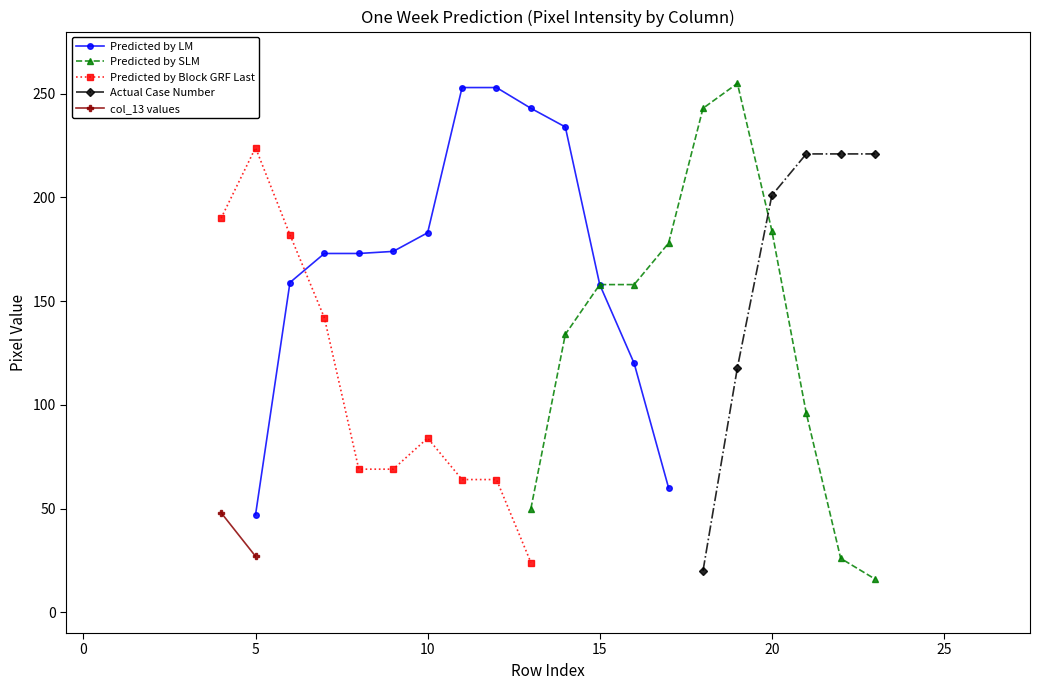

What is the label of the 24th point from the right?

15